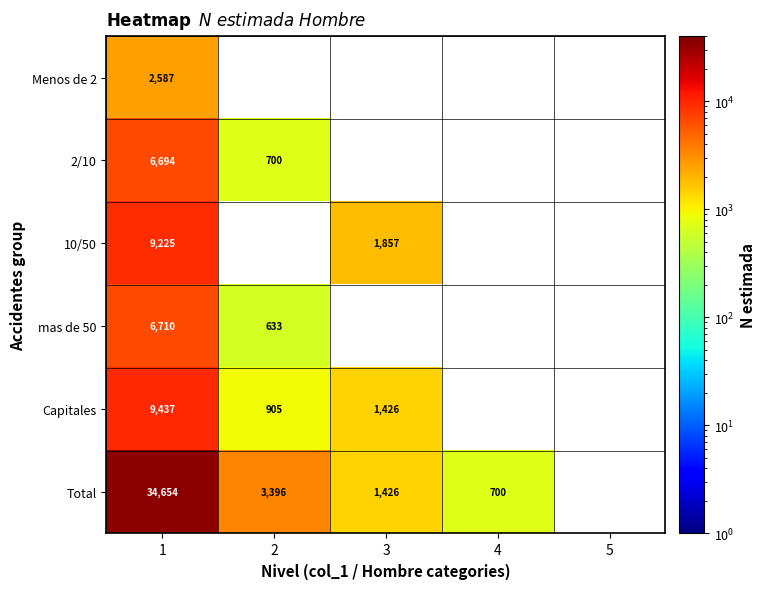

At how many categories does at least one series exceed 2982?

2